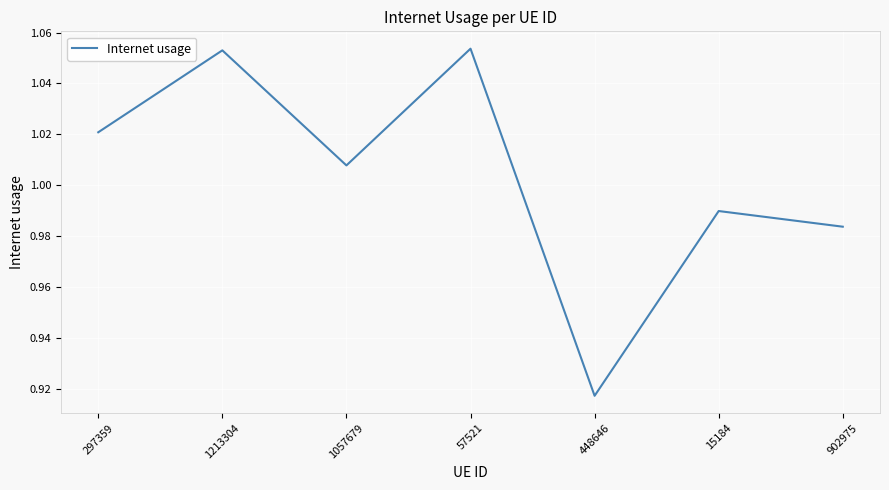

Where does the data first go above 1?

297359